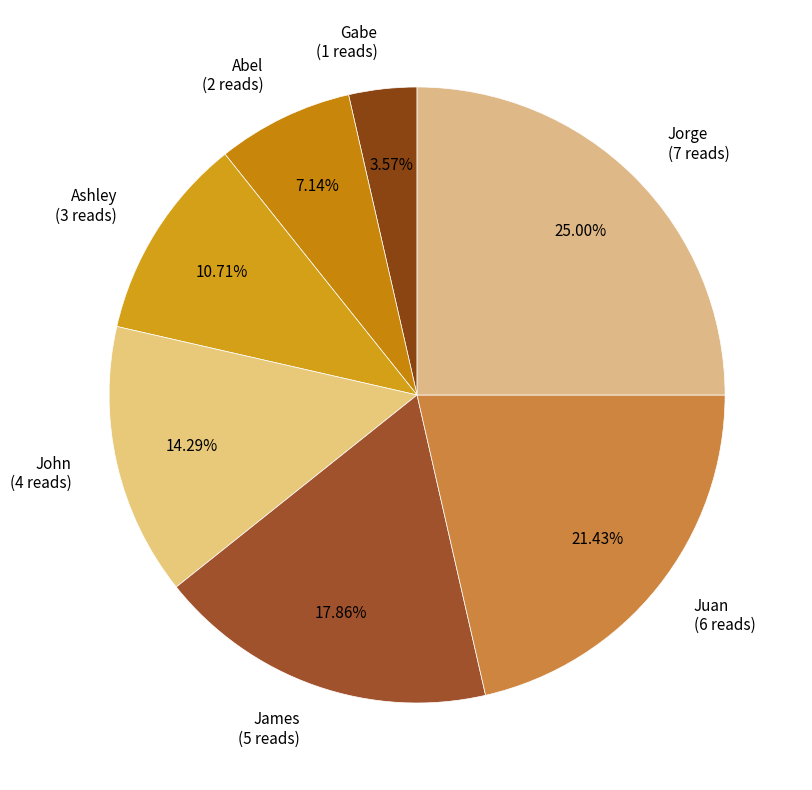

Rank the categories by value from highest to lowest.

Jorge, Juan, James, John, Ashley, Abel, Gabe